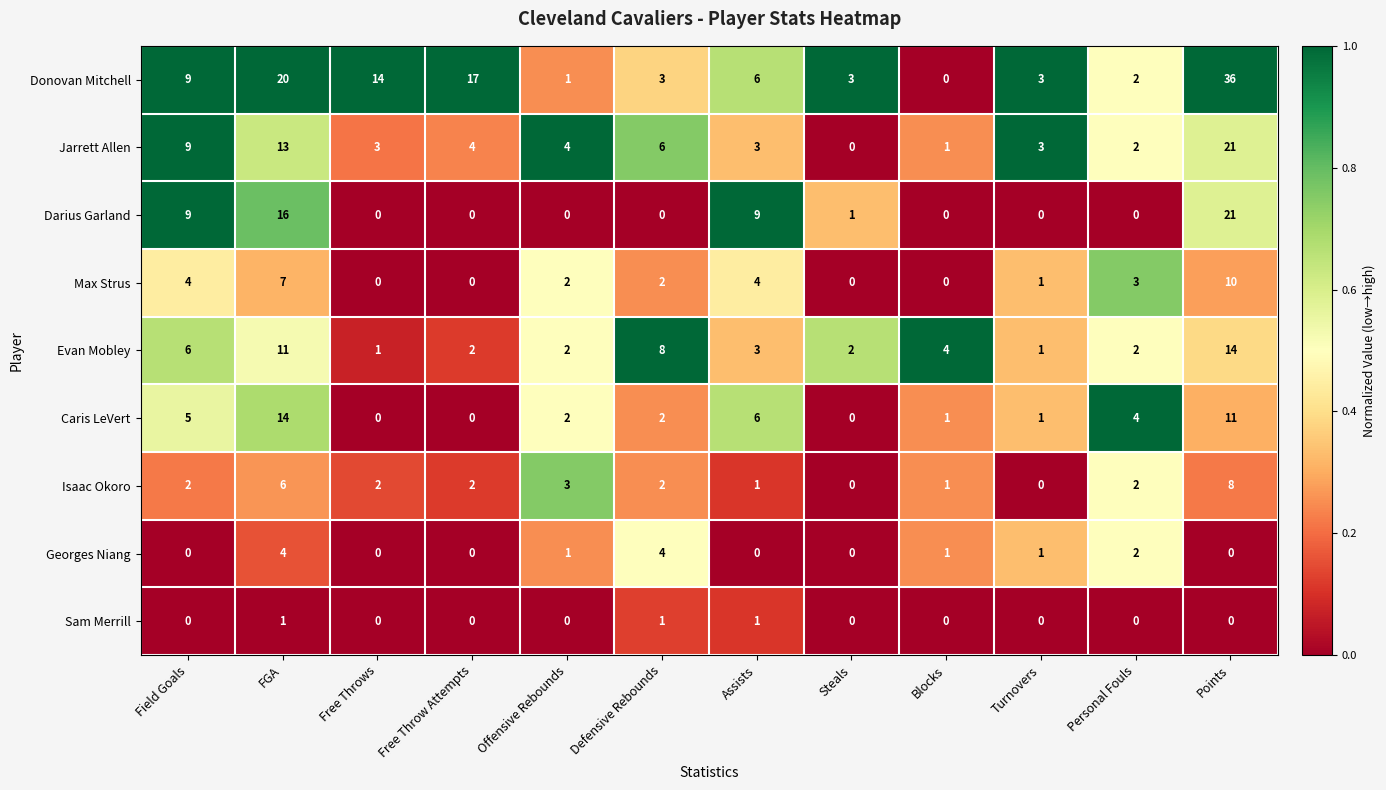

At how many categories does at least one series exceed 12?

4